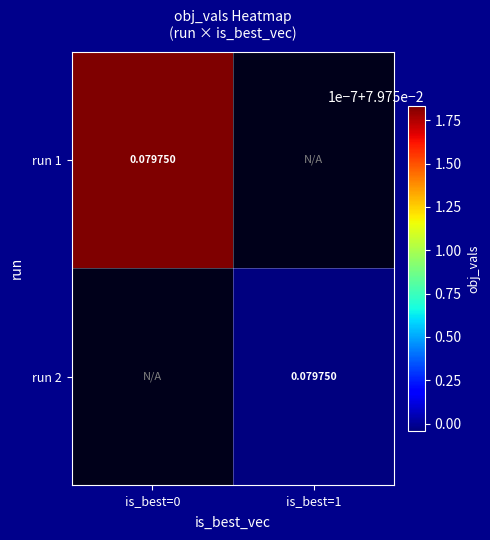

True or false: run 1 has a value of 0.1 at is_best=0.

True